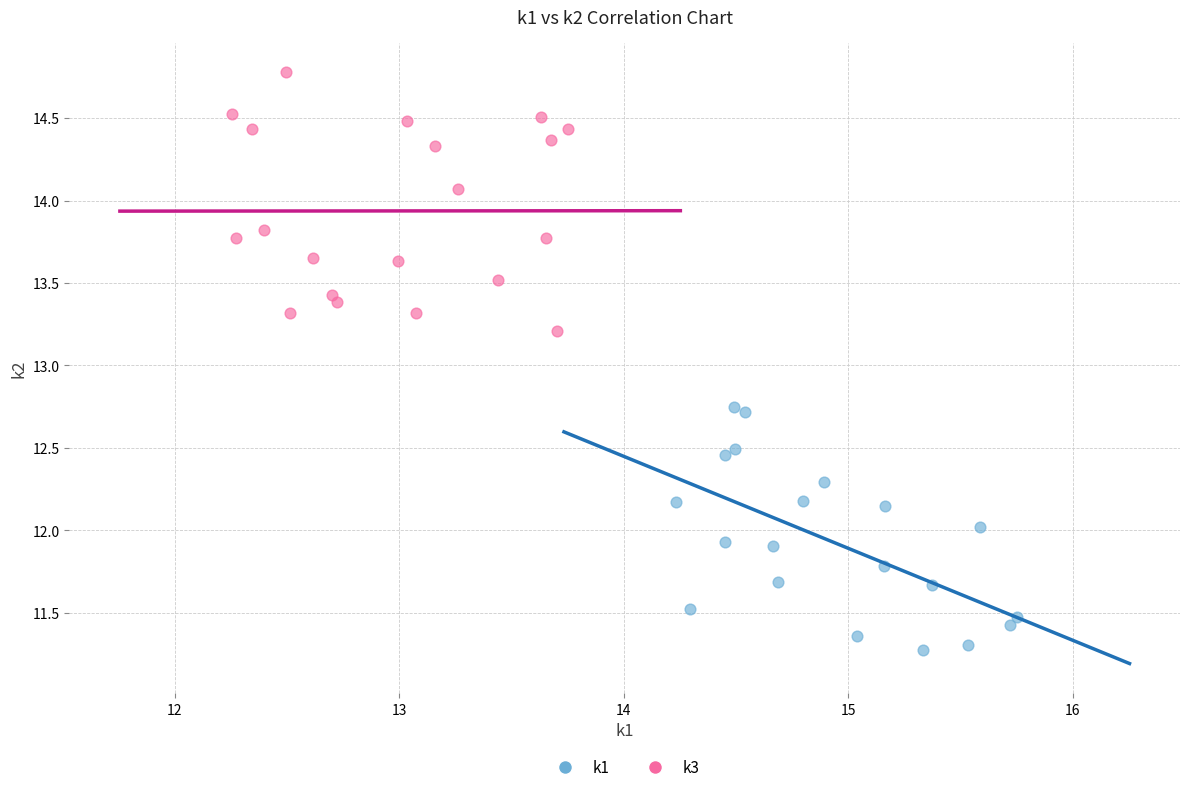

What are all the series names shown in the legend?

k1, k3